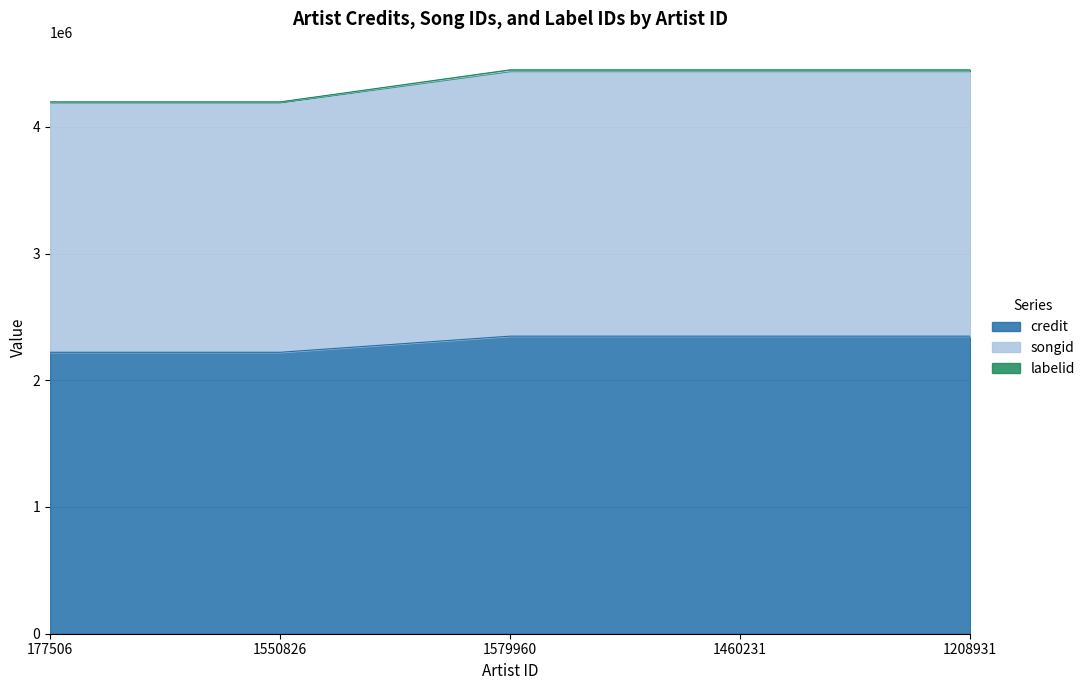

Rank the categories by credit value from highest to lowest.

1579960, 1460231, 1208931, 177506, 1550826